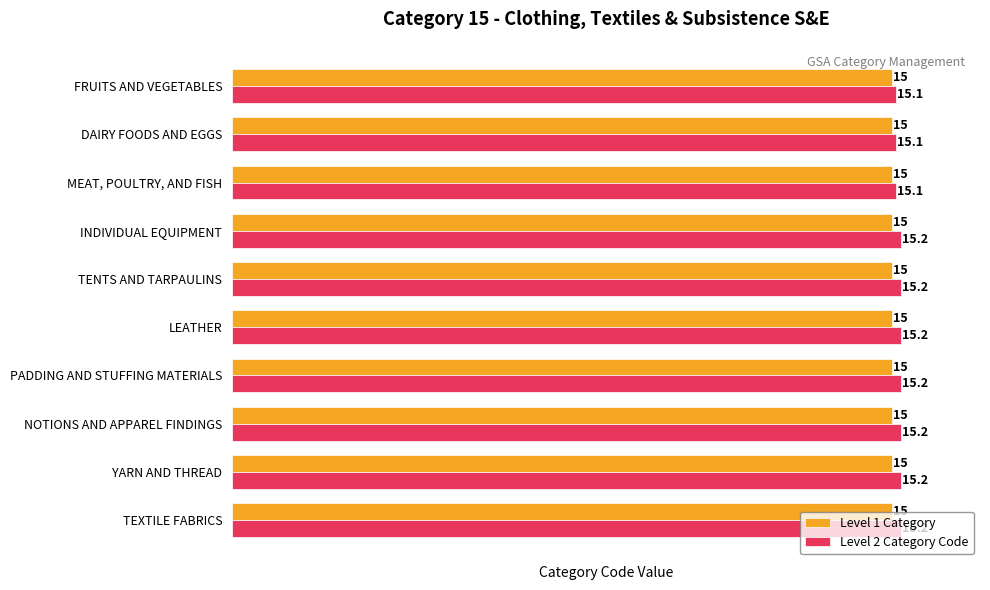

How many categories are shown in the chart?

10